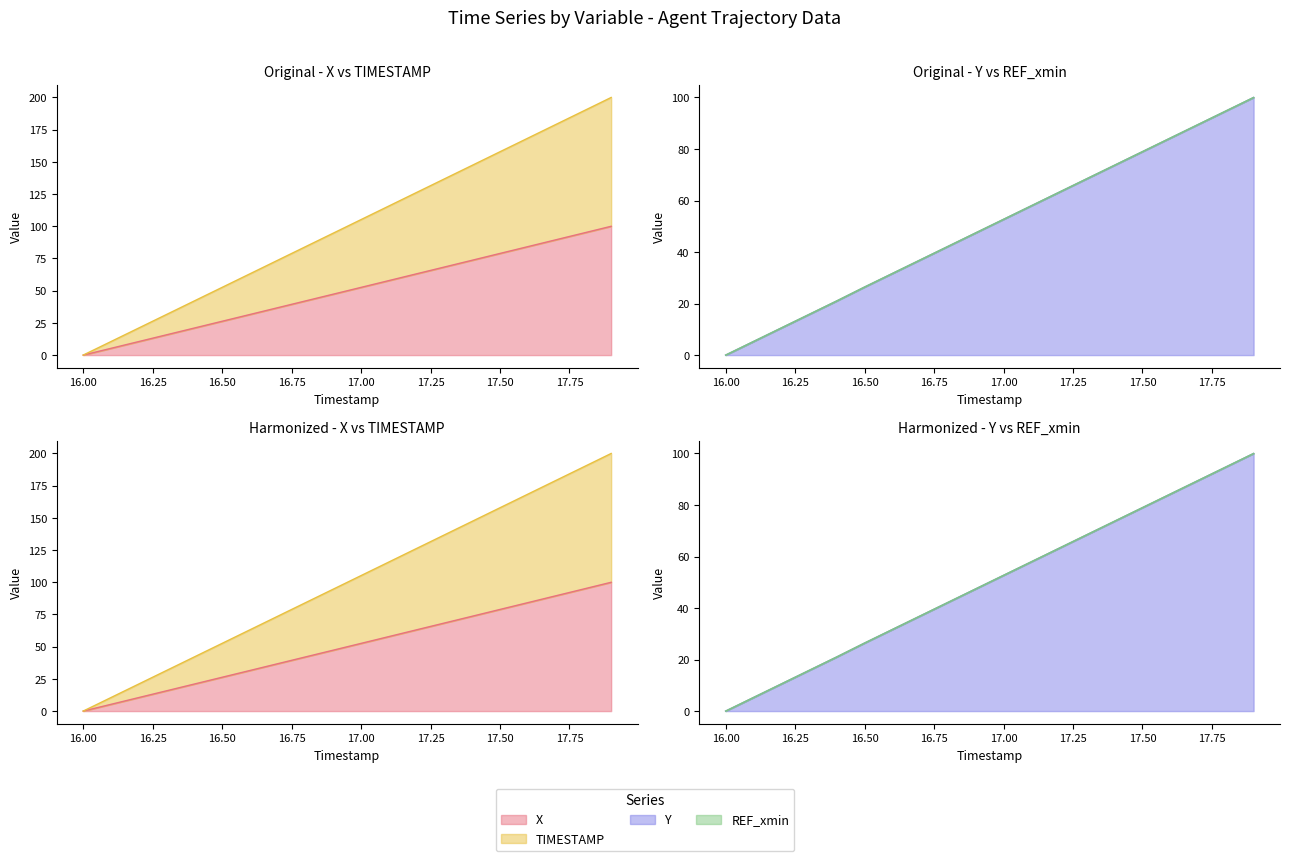

How many values in the Y series are below 52?

10